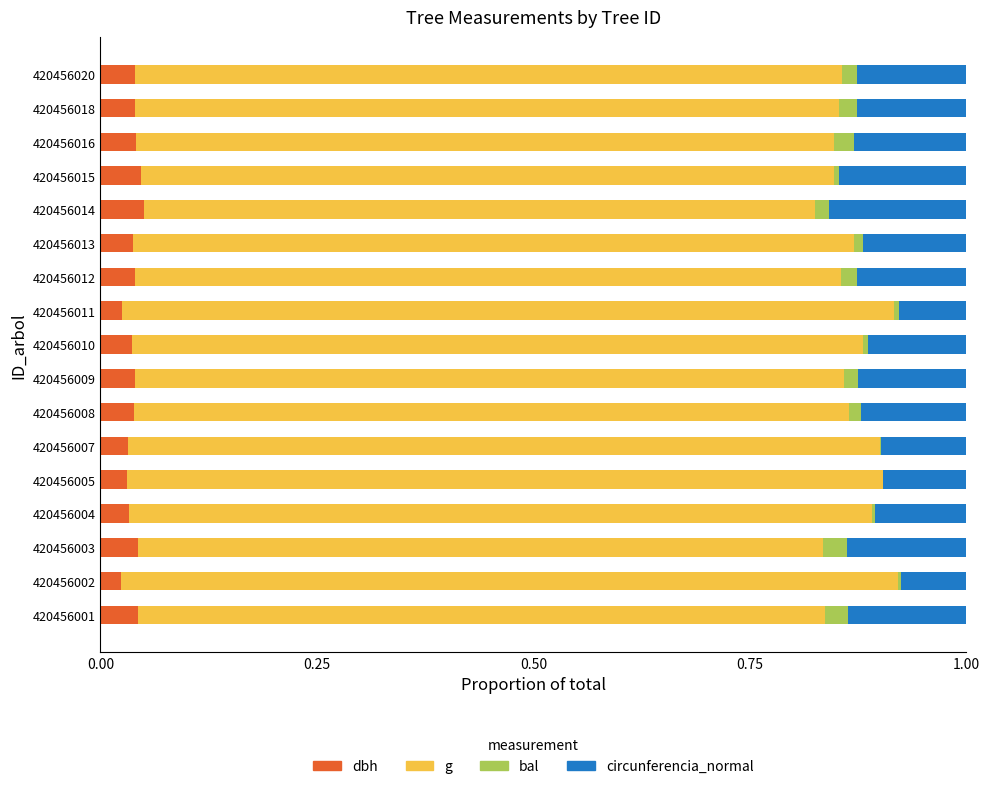

The dbh series shows 0.1 at 420456020. True or false?

False